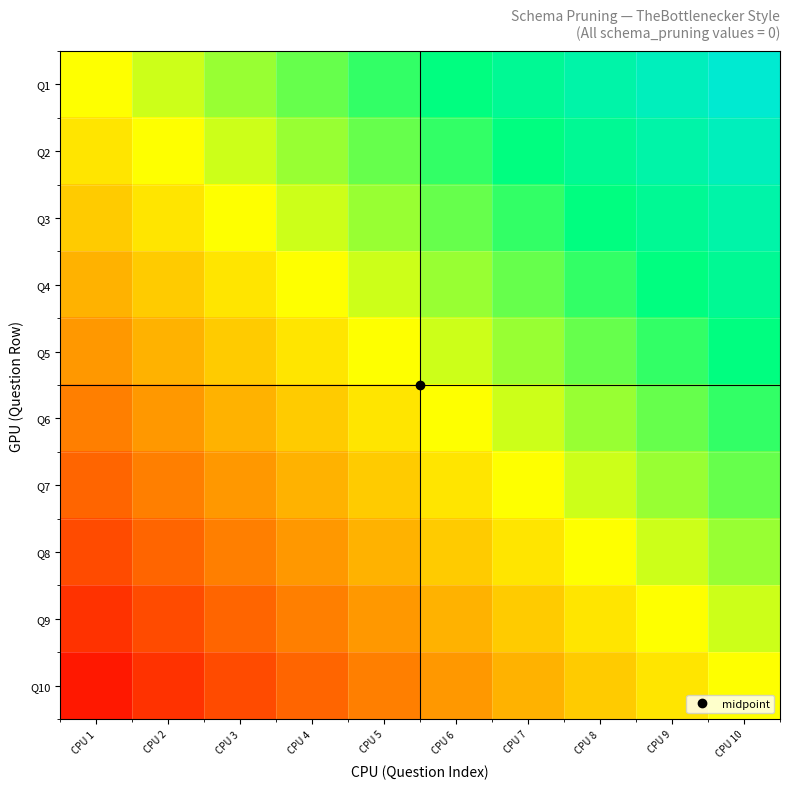

What is the total value across all series at CPU 10?

4.5